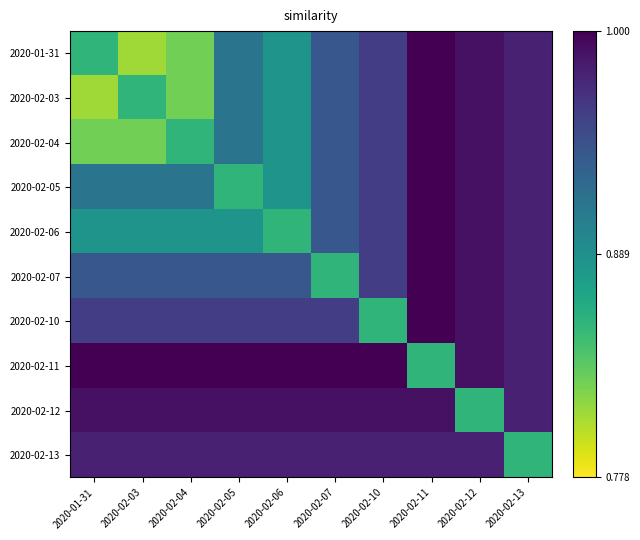

At how many categories does at least one series exceed 0?

10